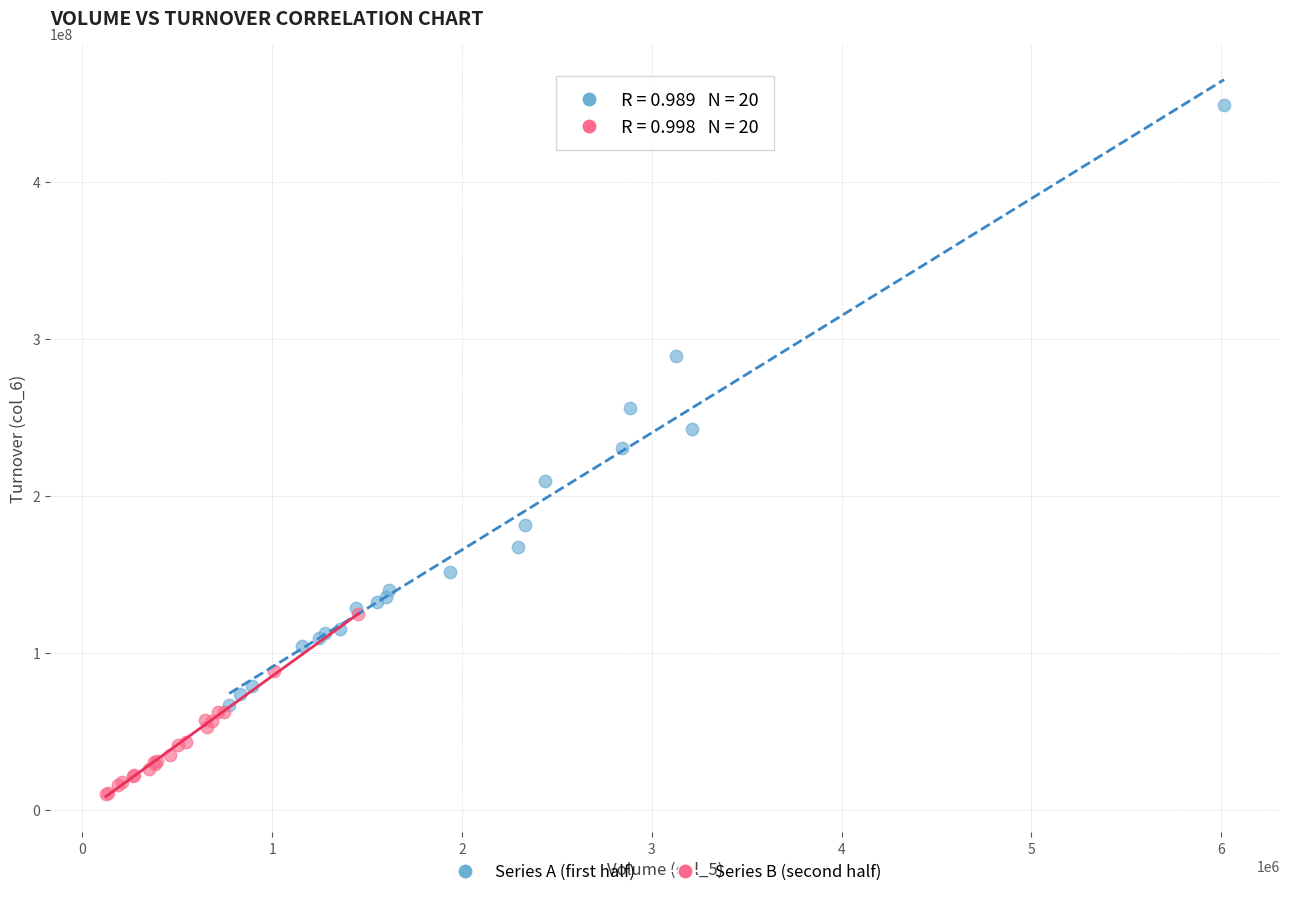

What are all the series names shown in the legend?

Series A (first half), Series B (second half)